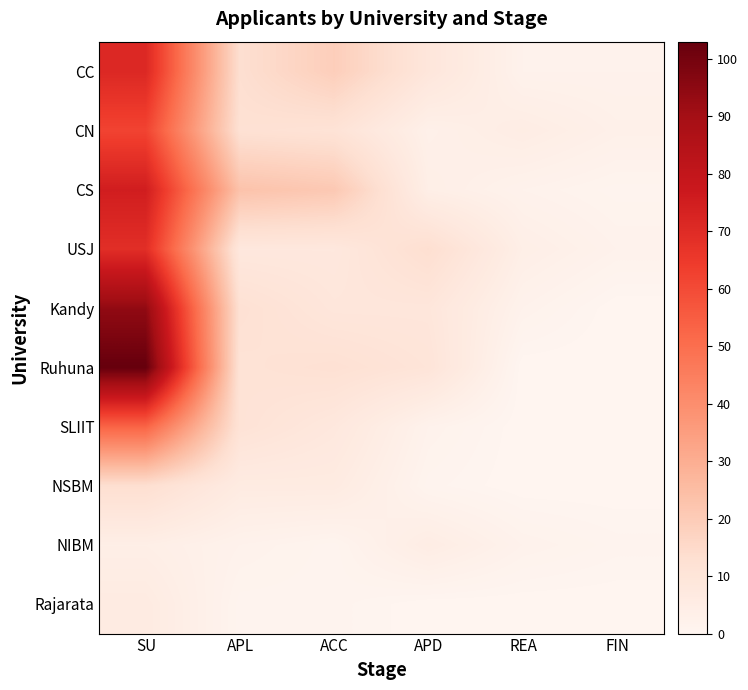

At which category is the sum across all series the highest?

SU